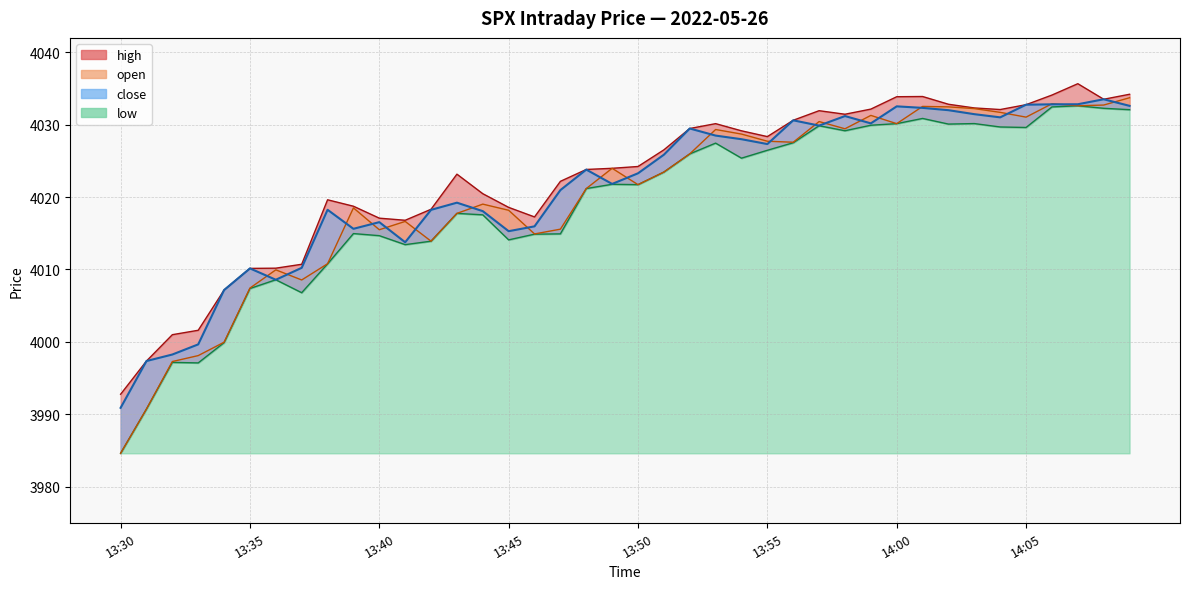

Which has a higher value, 13:38 or 14:07?

14:07